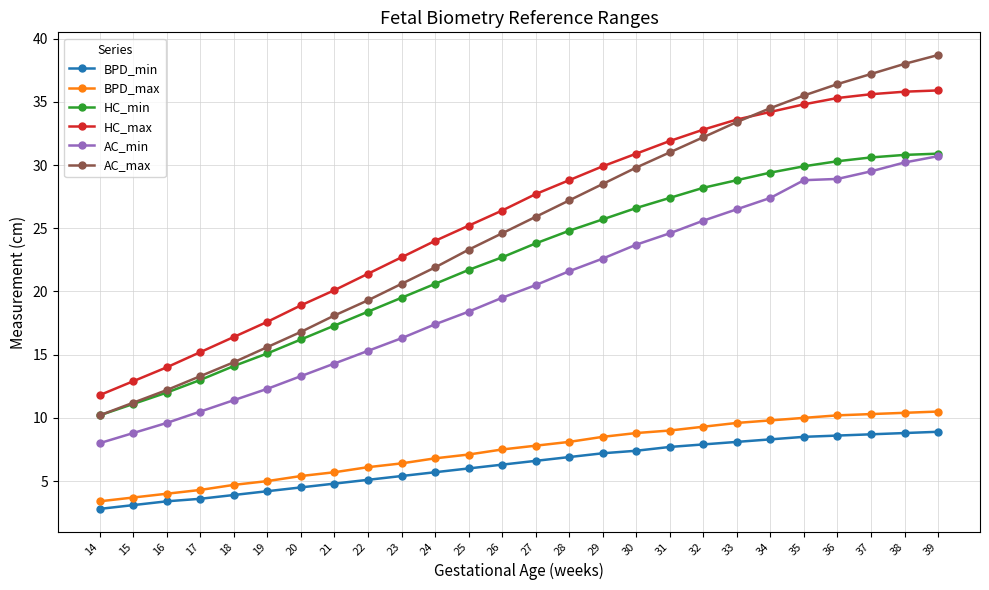

What is the greatest value displayed?

38.7